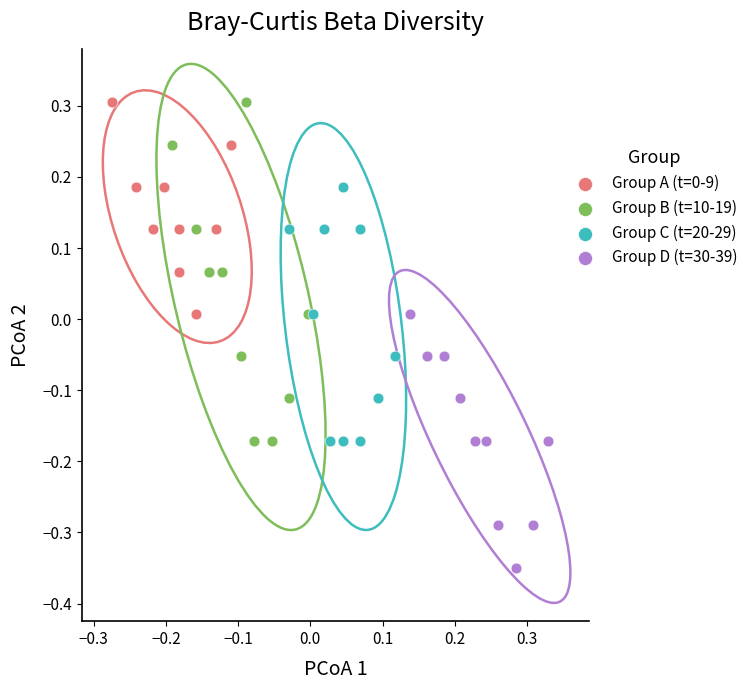

Which series reaches the minimum Y coordinate?

Group D (t=30-39)